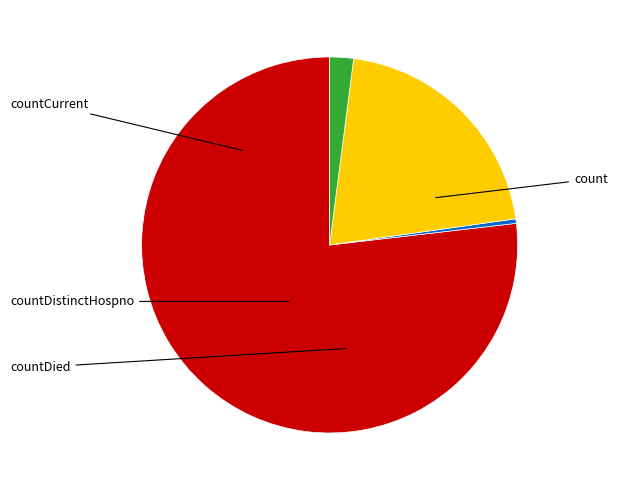

Is there a majority slice in this chart?

Yes